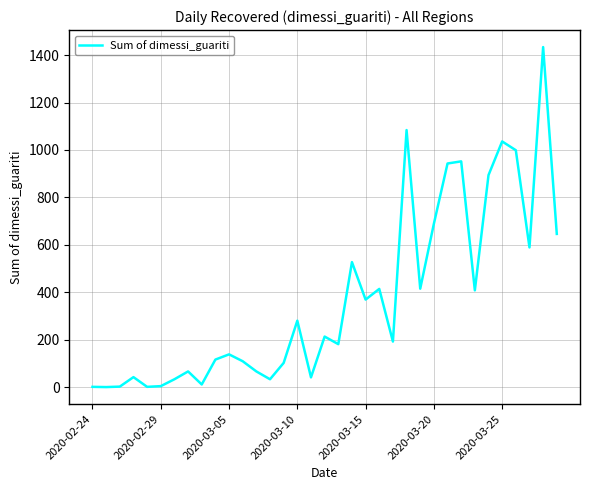

What is the greatest value displayed?

1434